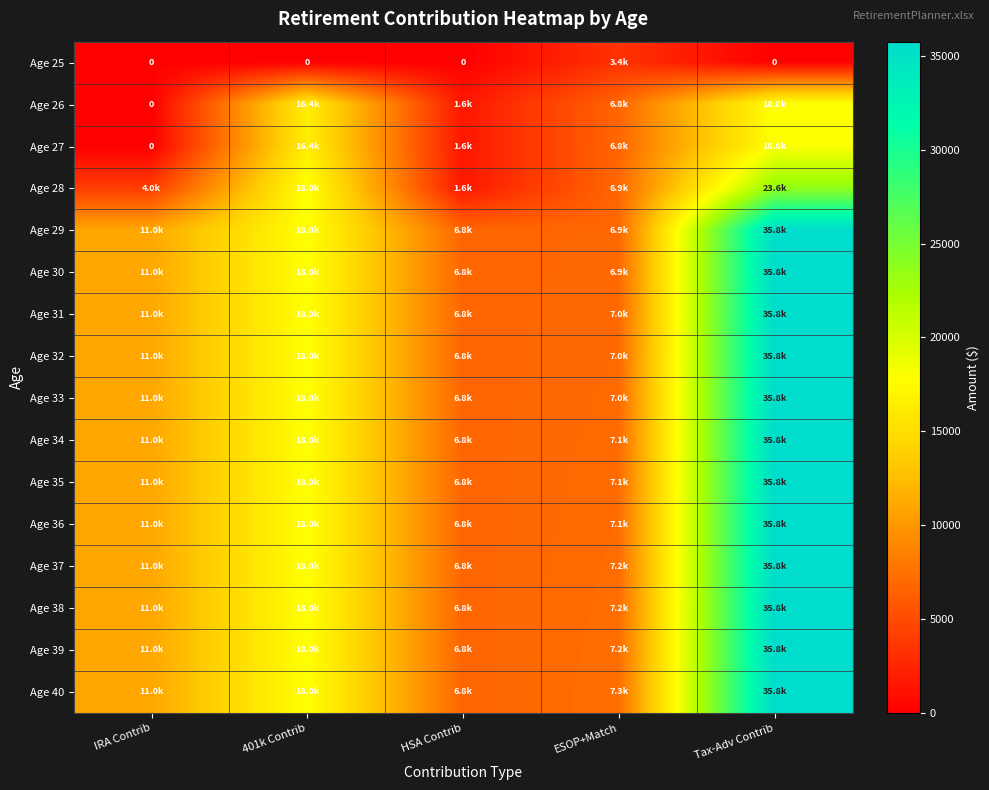

How many data points in Age 26 are less than 6783?

2